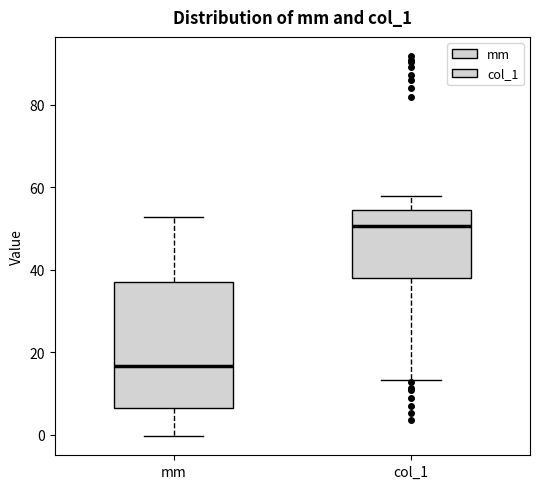

Where does the upper whisker of the box for mm end on the y-axis? The values are not printed on the chart, so give them approximately, as read against the axis.

52